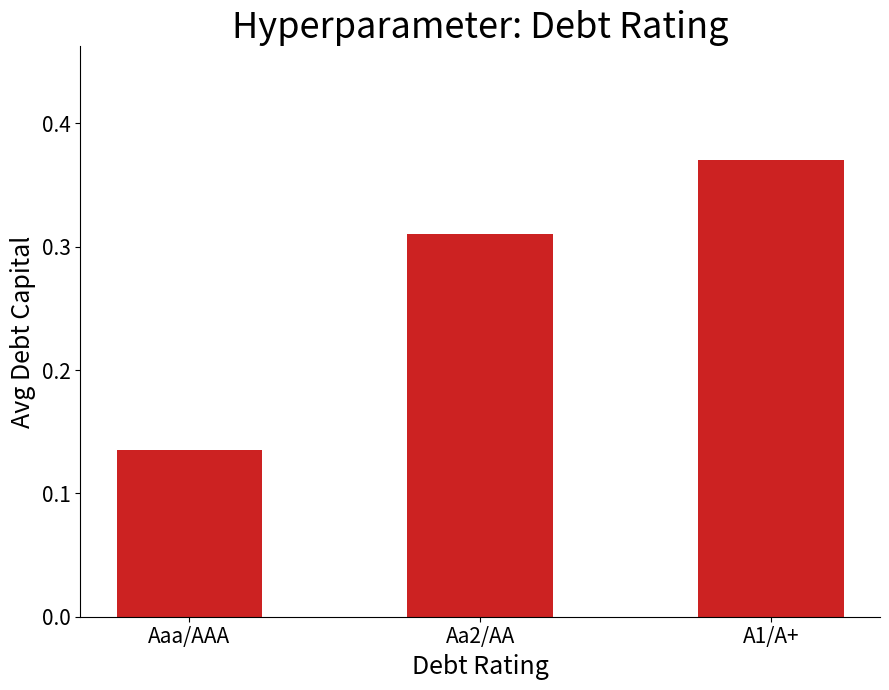

The value at A1/A+ is 0.2. True or false?

False